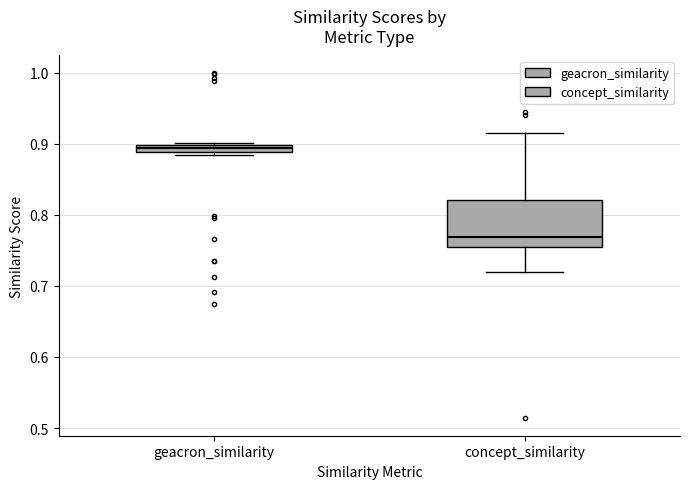

Which box is the tallest, from its lower edge to its upper edge?

concept_similarity